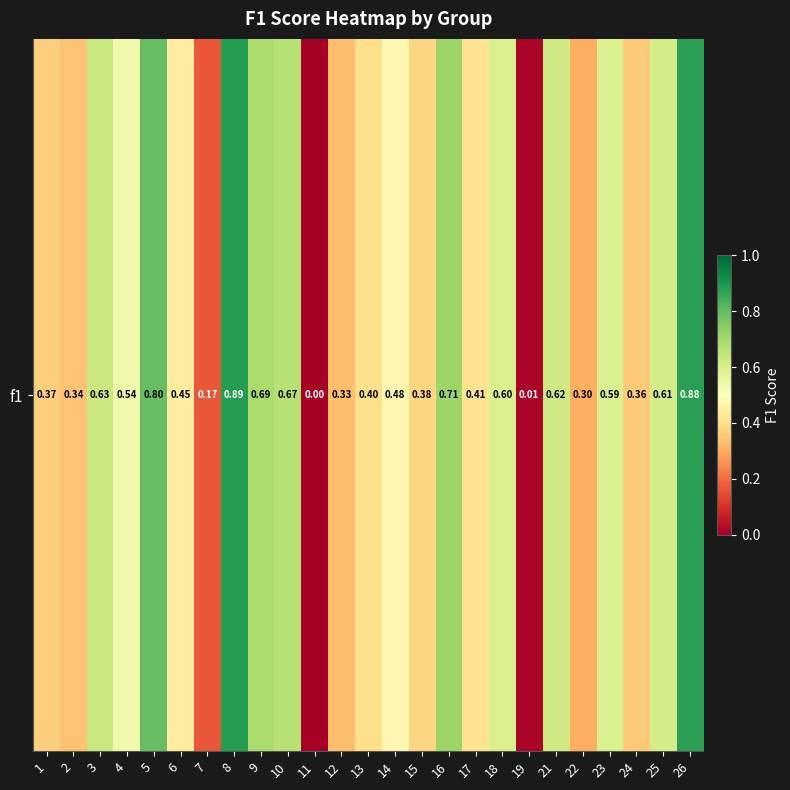

At which category does the chart reach its minimum across all series?

11